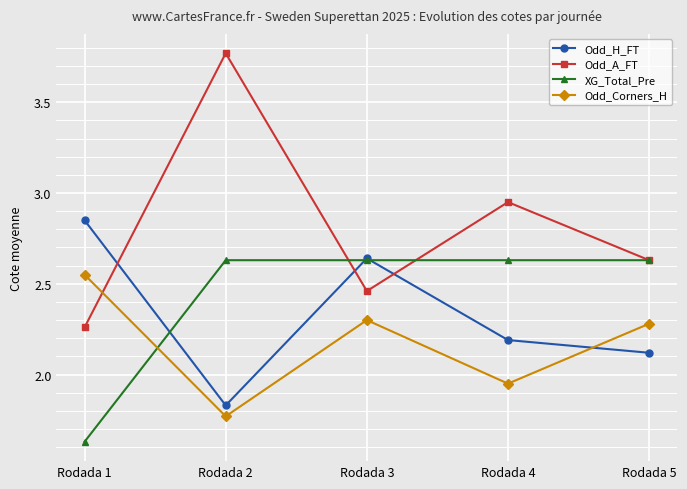

What is the sum of all Odd_A_FT values?

14.1